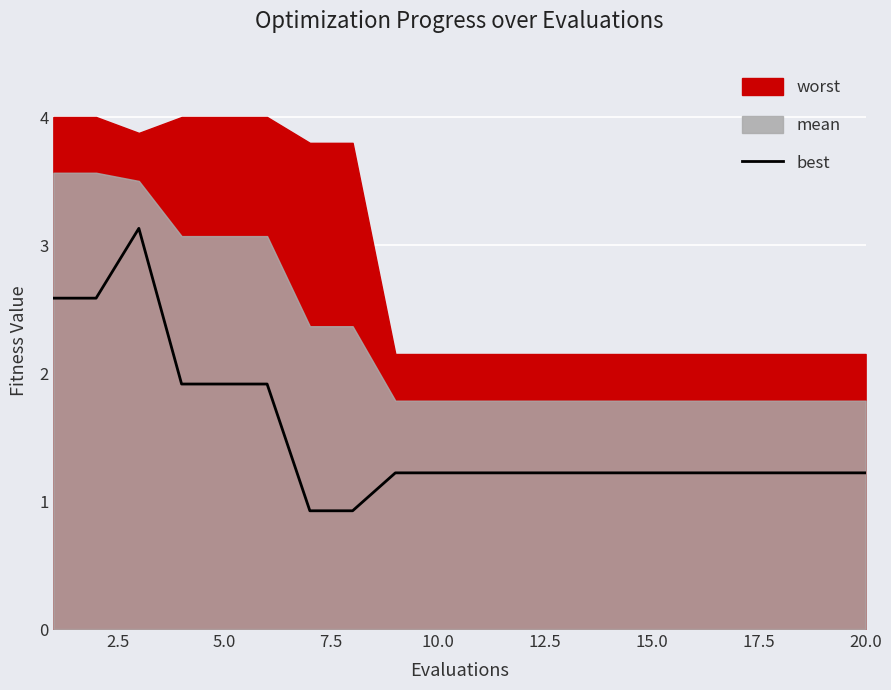

What is the minimum value for best?

0.9